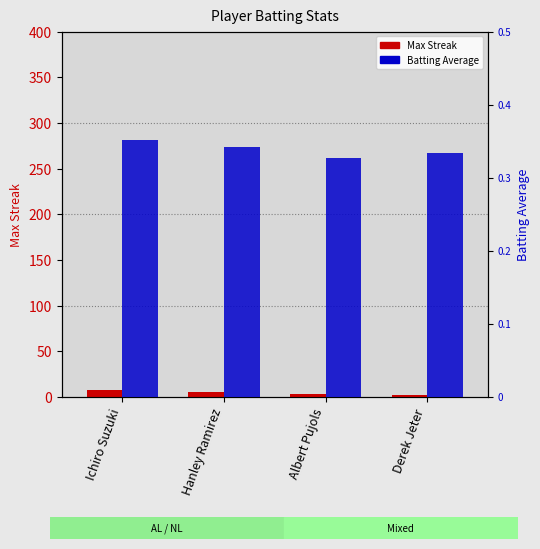

Reading right to left, extract all data points from this chart.

Max Streak: Derek Jeter=2.0	Albert Pujols=3.0	Hanley Ramirez=5.0	Ichiro Suzuki=8.0
Batting Average: Derek Jeter=0.3	Albert Pujols=0.3	Hanley Ramirez=0.3	Ichiro Suzuki=0.4